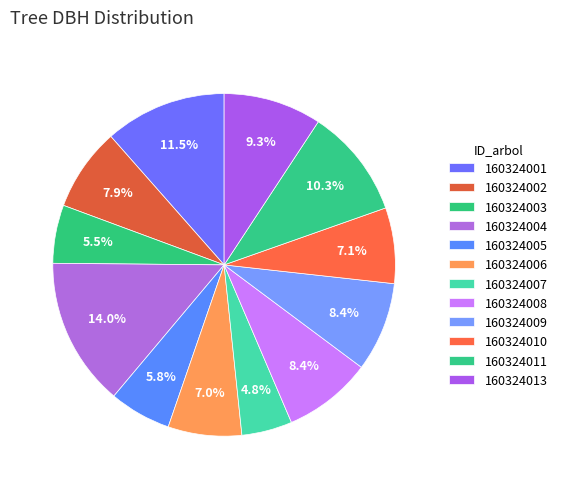

The 160324004 slice represents 28% of the pie. True or false?

False